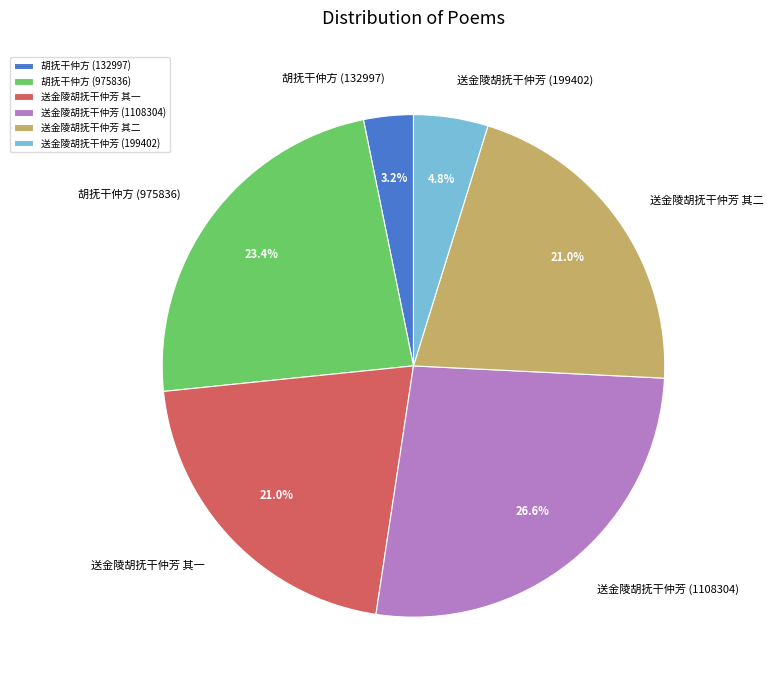

Approximately how many times larger is the value at 送金陵胡抚干仲芳 其一 compared to 送金陵胡抚干仲芳 (199402)?

4.4